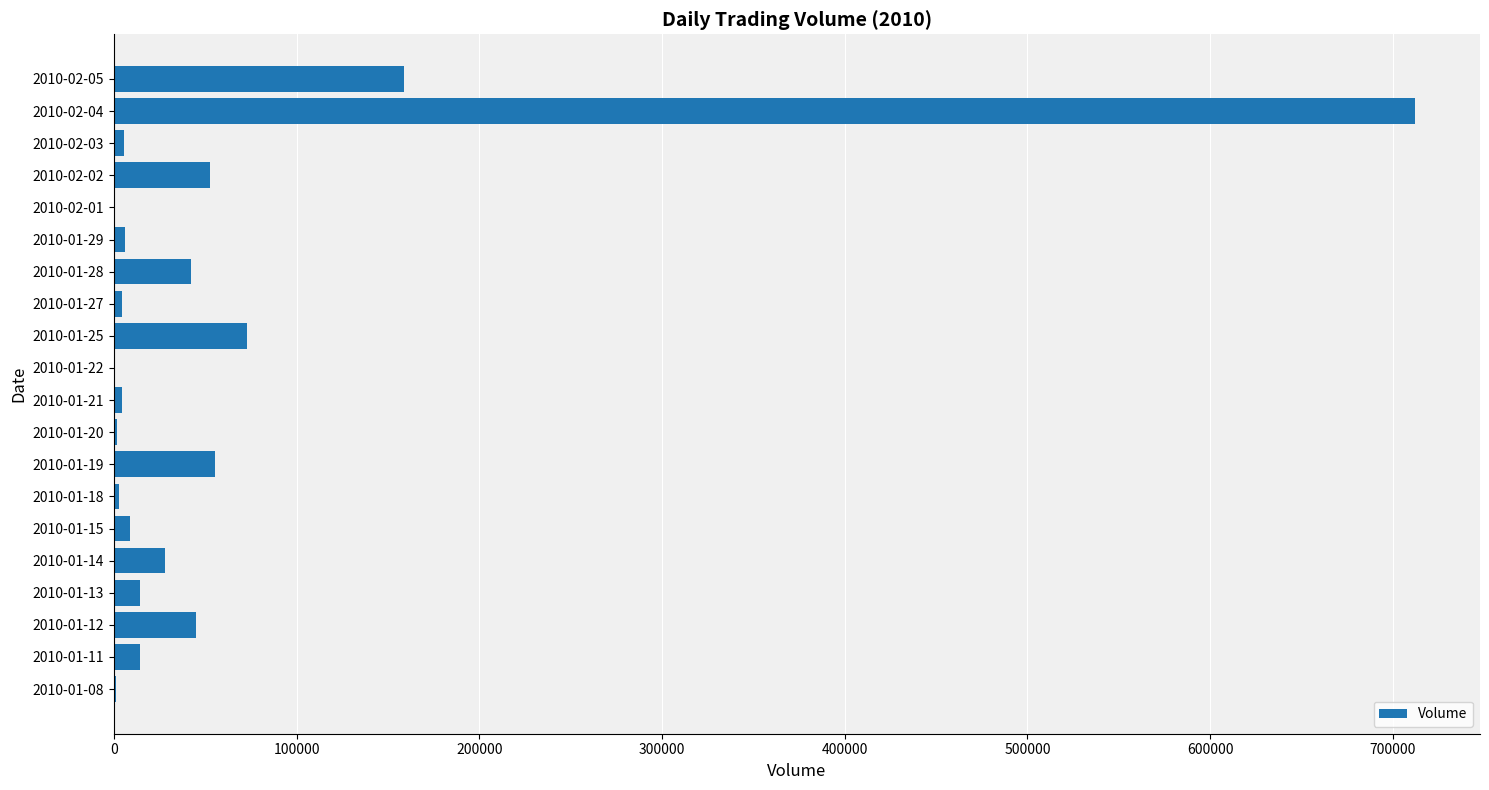

What is the sum of all values?

1230720